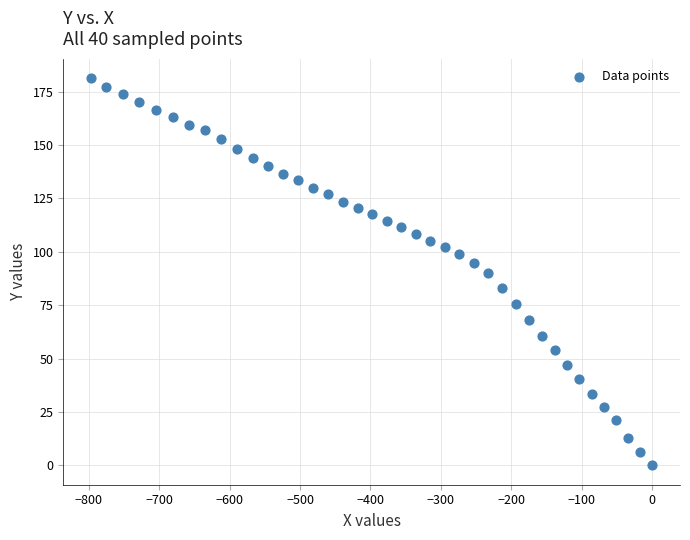

What is the range of Y values (max minus min)?

181.4